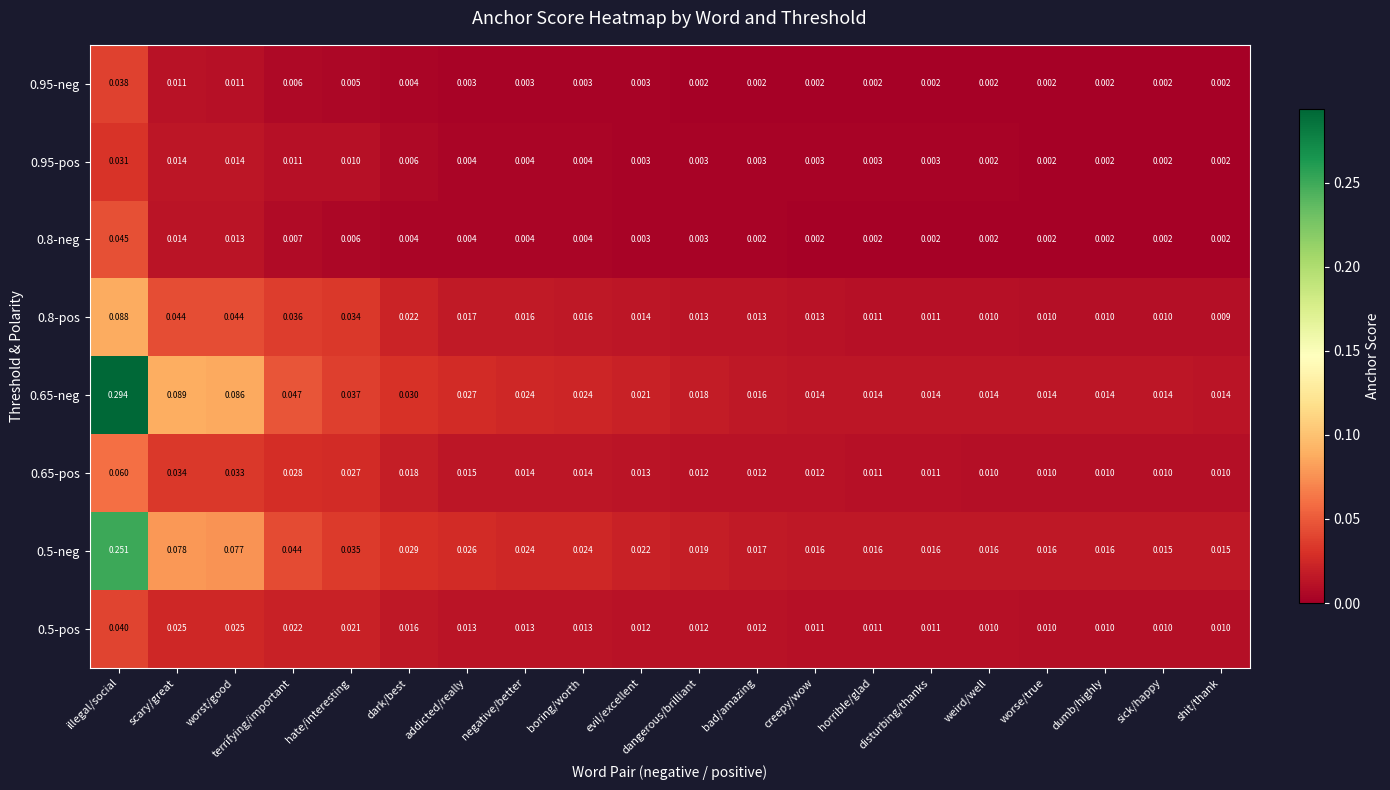

Which series has the largest range (max minus min)?

0.65-neg